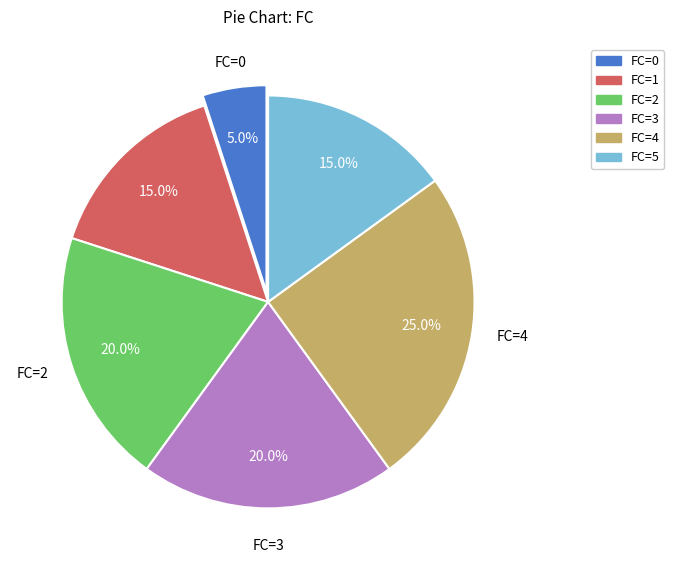

To the nearest percent, what portion does FC=5 represent?

15%